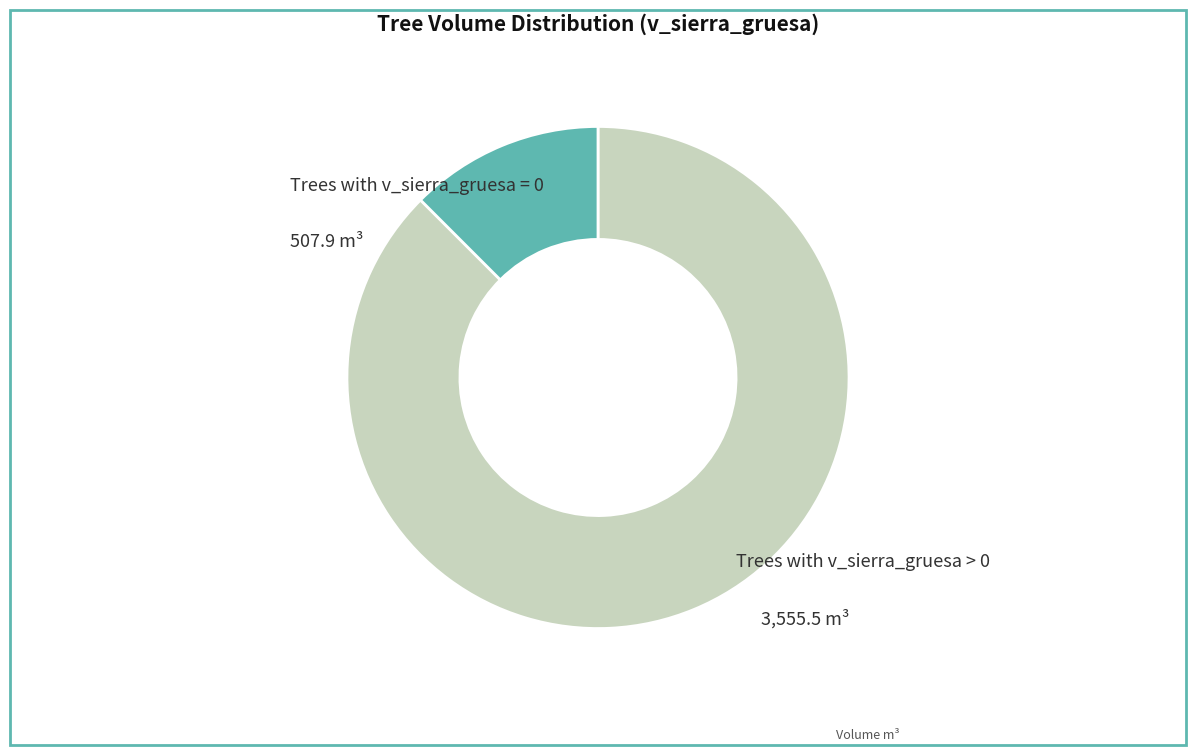

Is there a majority slice in this chart?

Yes